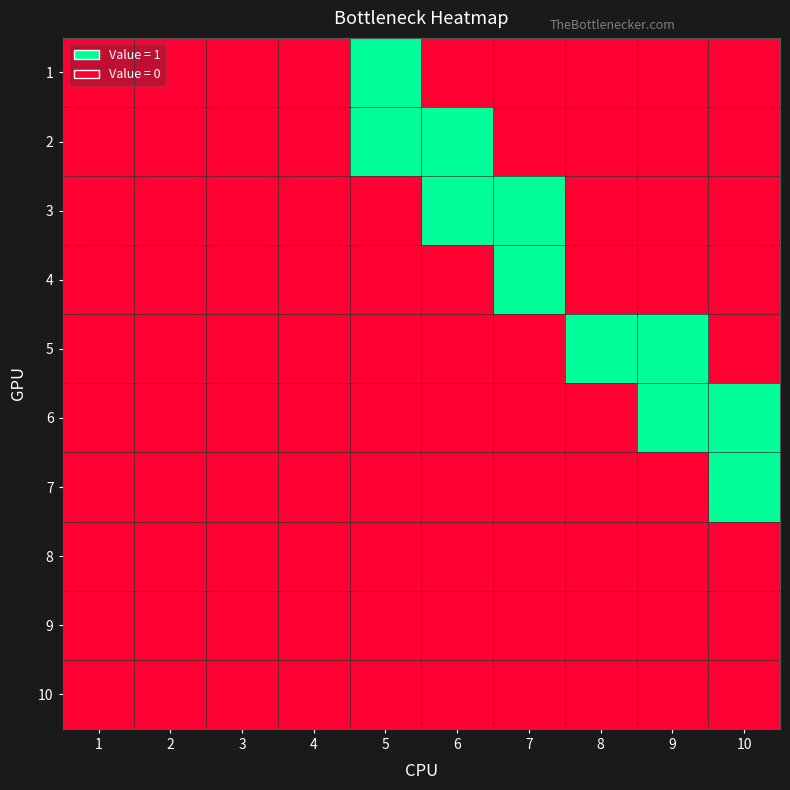

Between 1 and 6, which is larger?

1